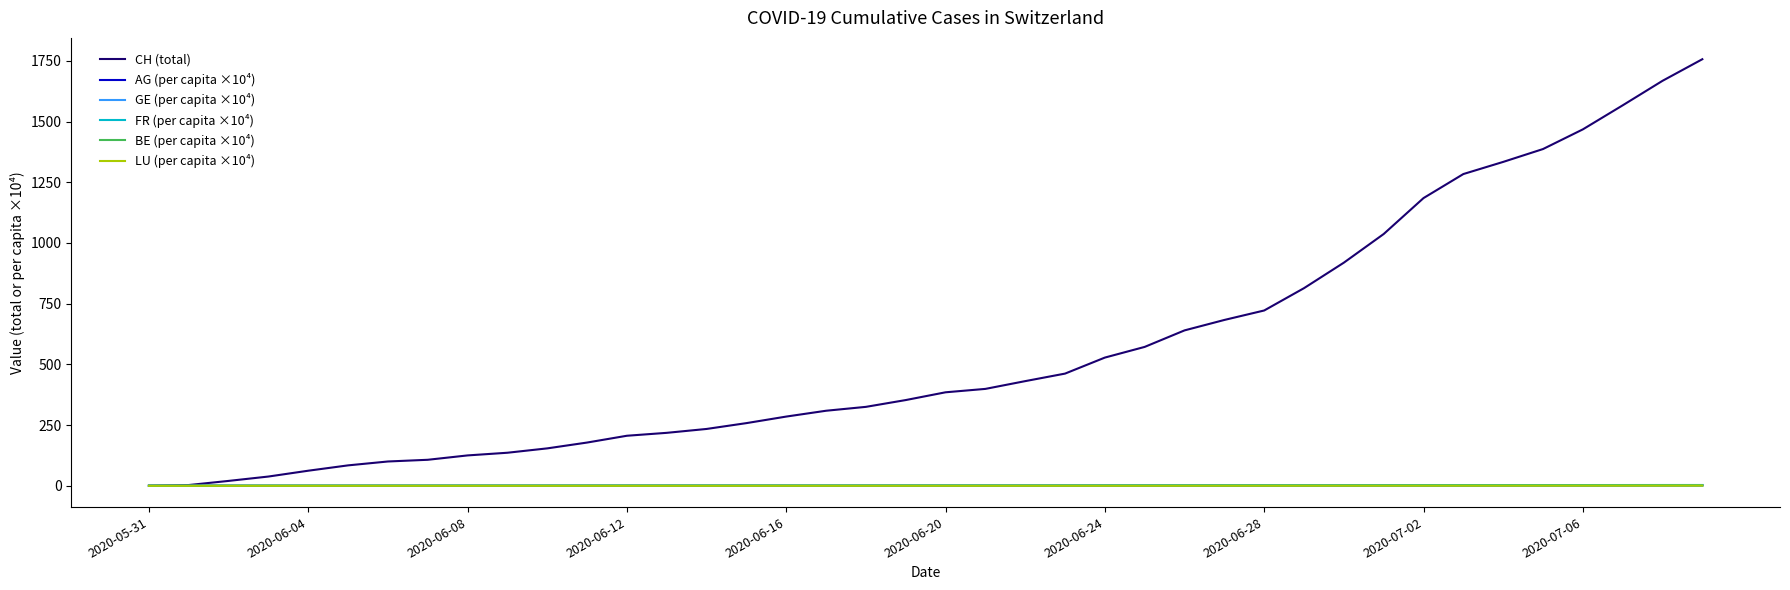

Which series has the largest total across all categories?

CH (total)